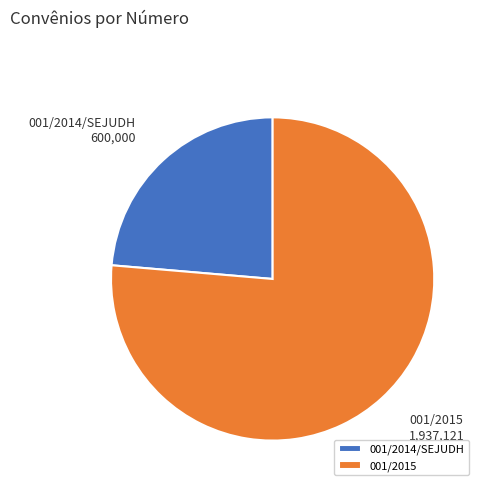

Which has a higher value, 001/2015 or 001/2014/SEJUDH?

001/2015